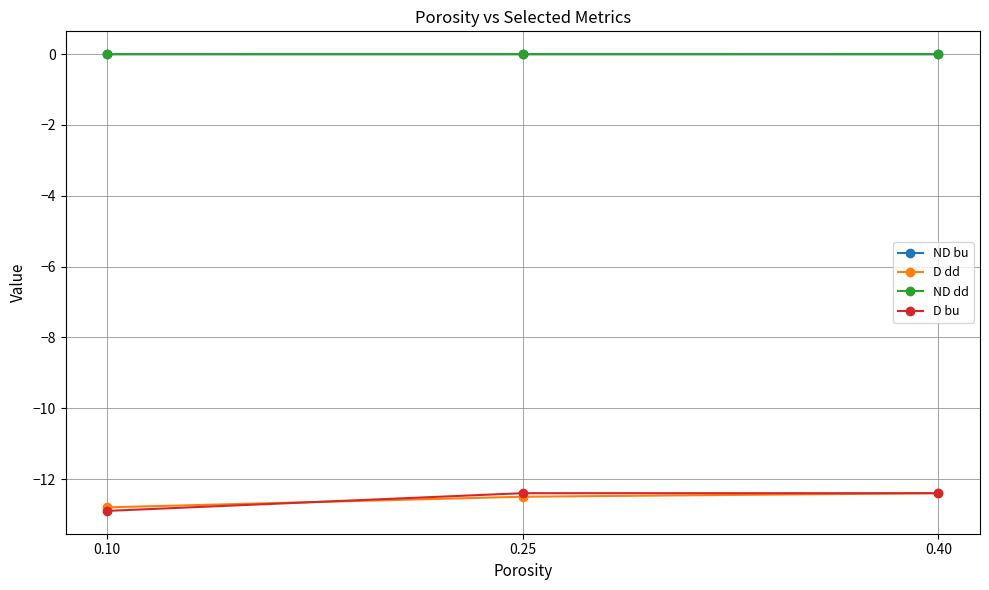

What is the average value of the D dd series?

-12.6